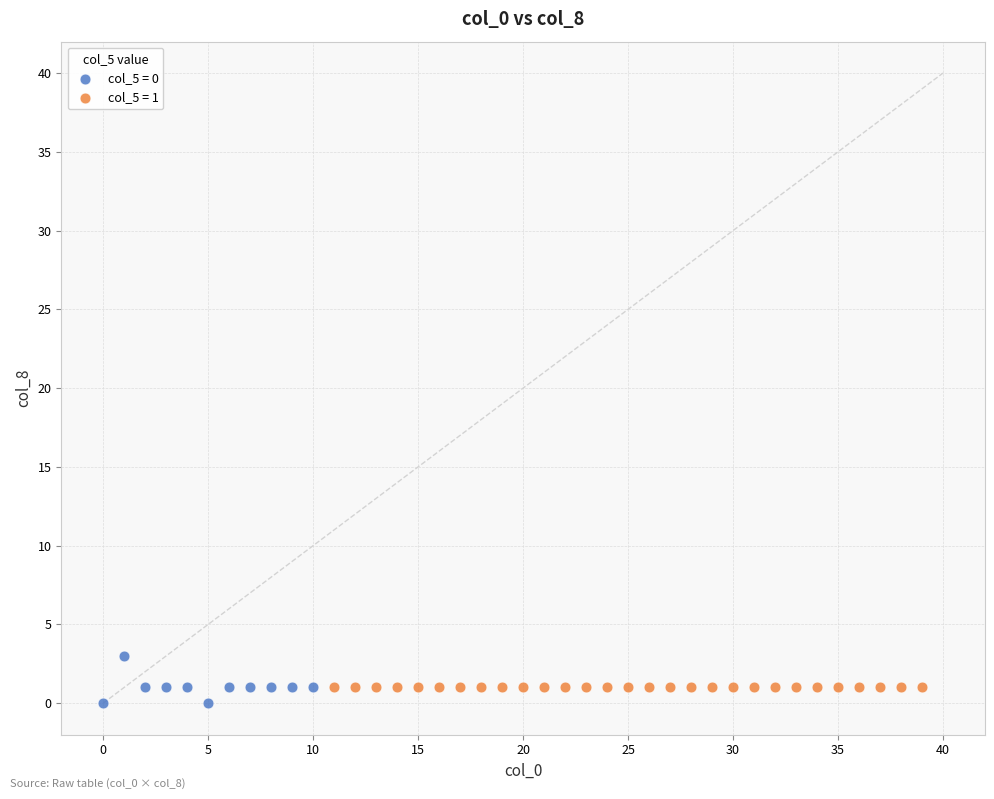

Which series contains the highest Y value?

col_5 = 0